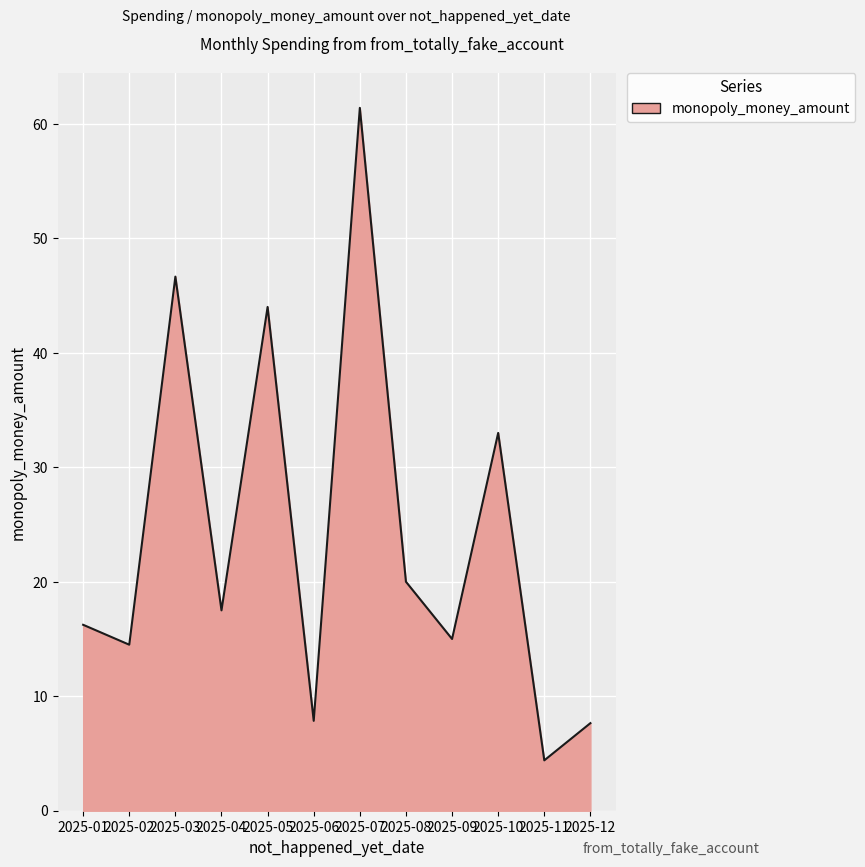

Does the chart display data point markers on the line(s)?

No